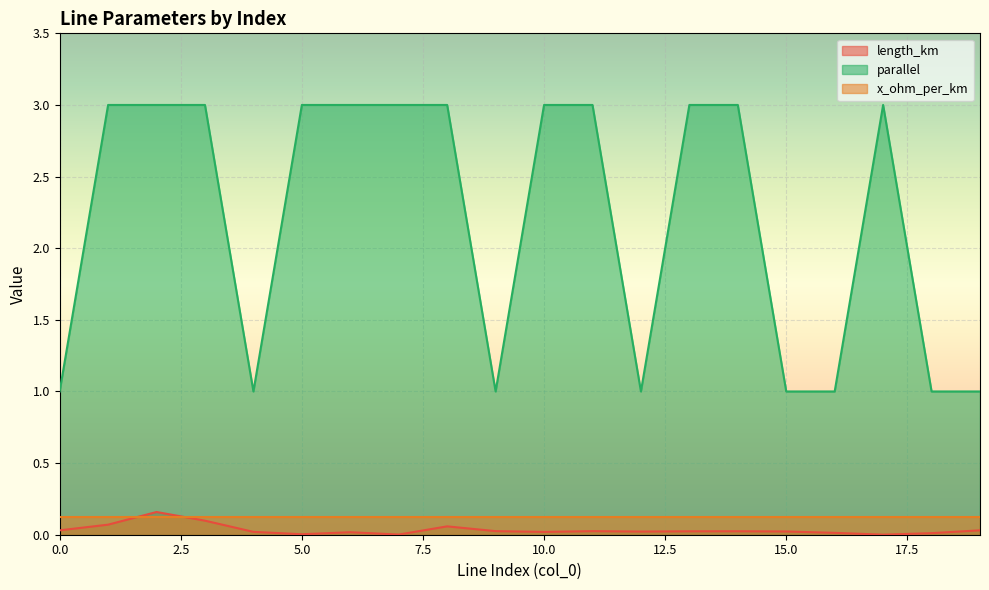

What is the spread (max minus min) of values at 13?

3.0